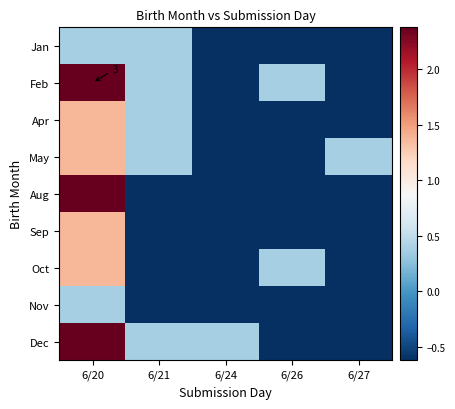

True or false: Sep has a value of -0.1 at 6/21.

False